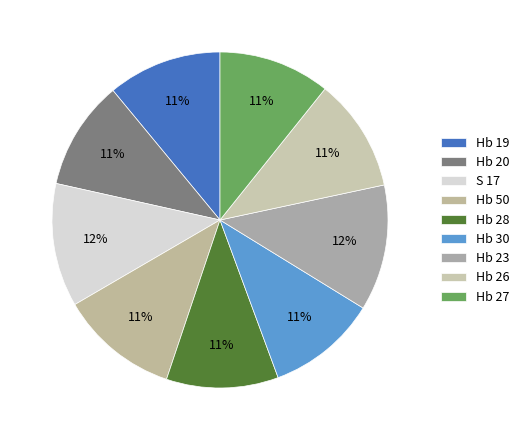

Between Hb 27 and S 17, which is larger?

S 17